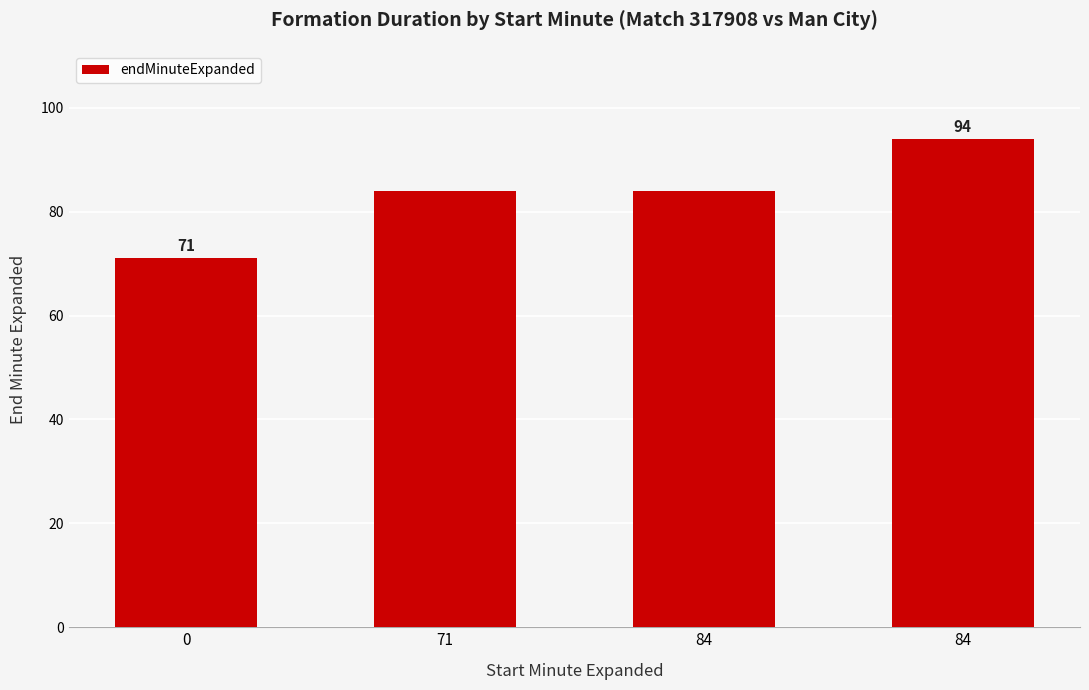

How many distinct data groups are displayed?

1